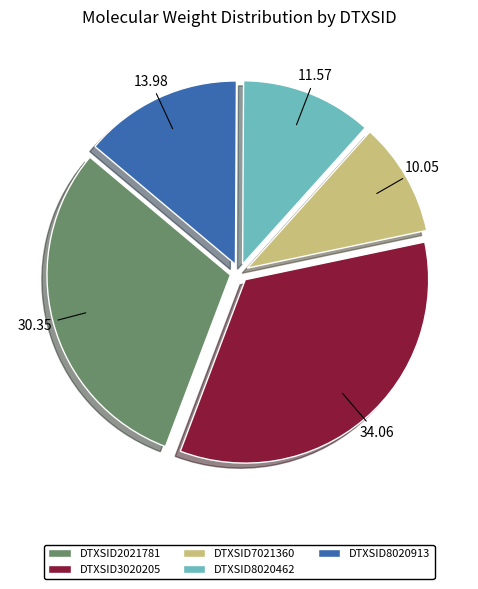

Rank the categories by value from highest to lowest.

DTXSID3020205, DTXSID2021781, DTXSID8020913, DTXSID8020462, DTXSID7021360